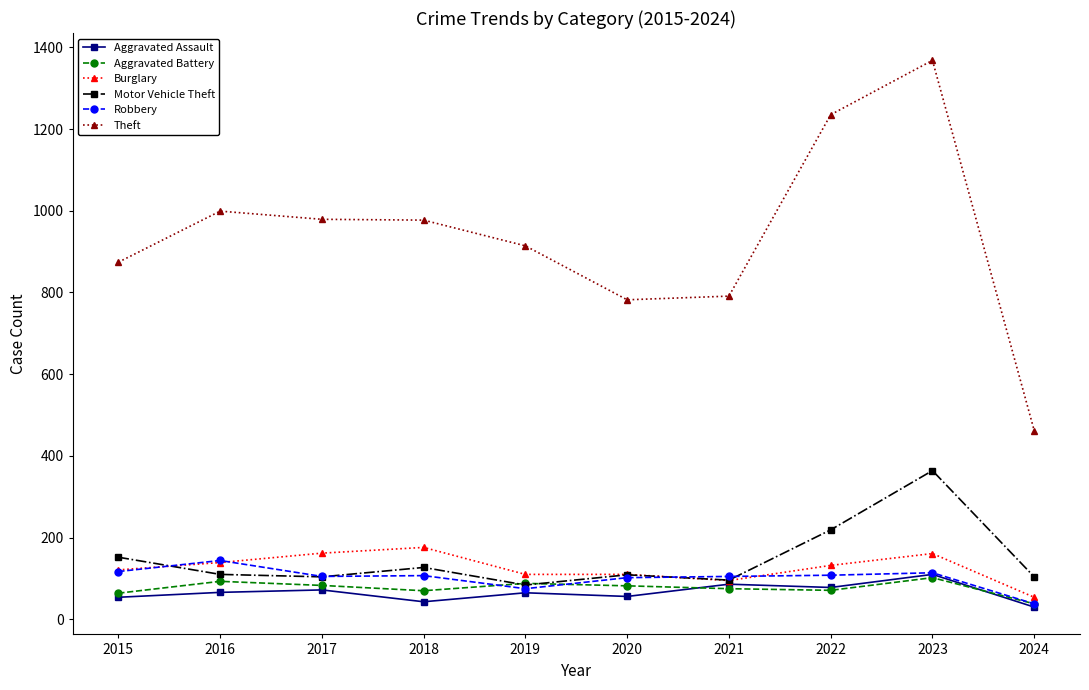

What is the total value across all series at 2024?

726